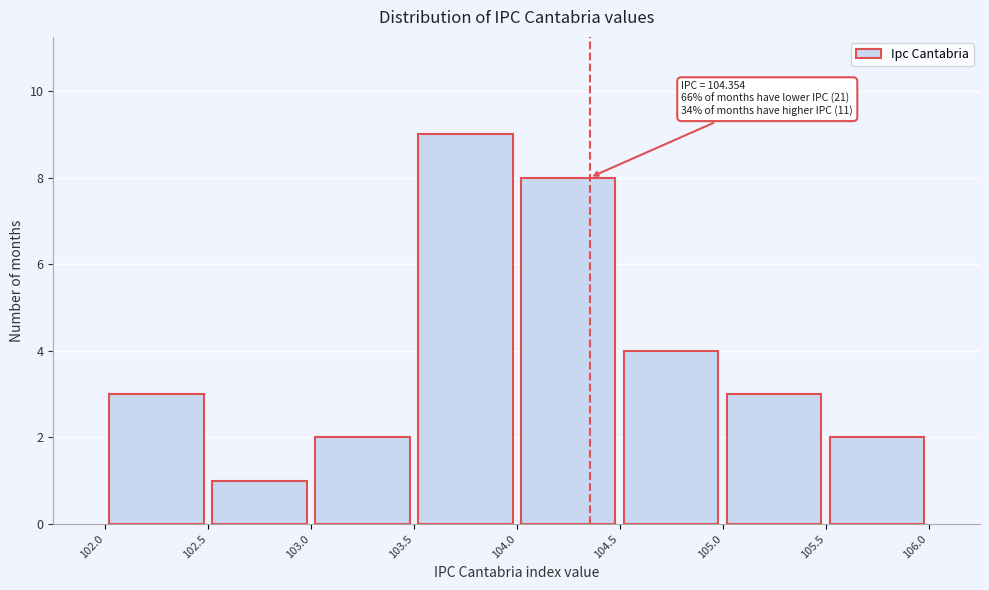

Which range on the x-axis has the tallest bar?

103.5 to 104.0